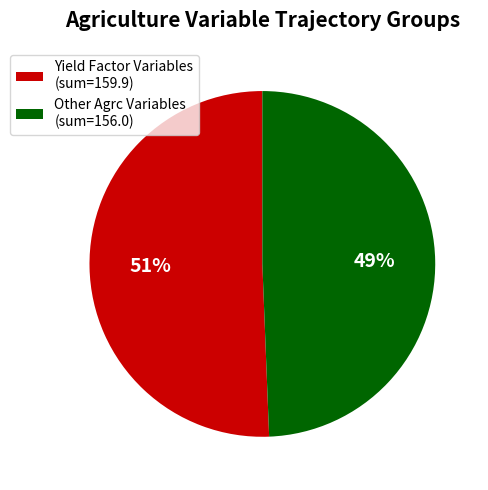

Which has a higher value, Yield Factor Variables (sum=159.9) or Other Agrc Variables (sum=156.0)?

Yield Factor Variables (sum=159.9)